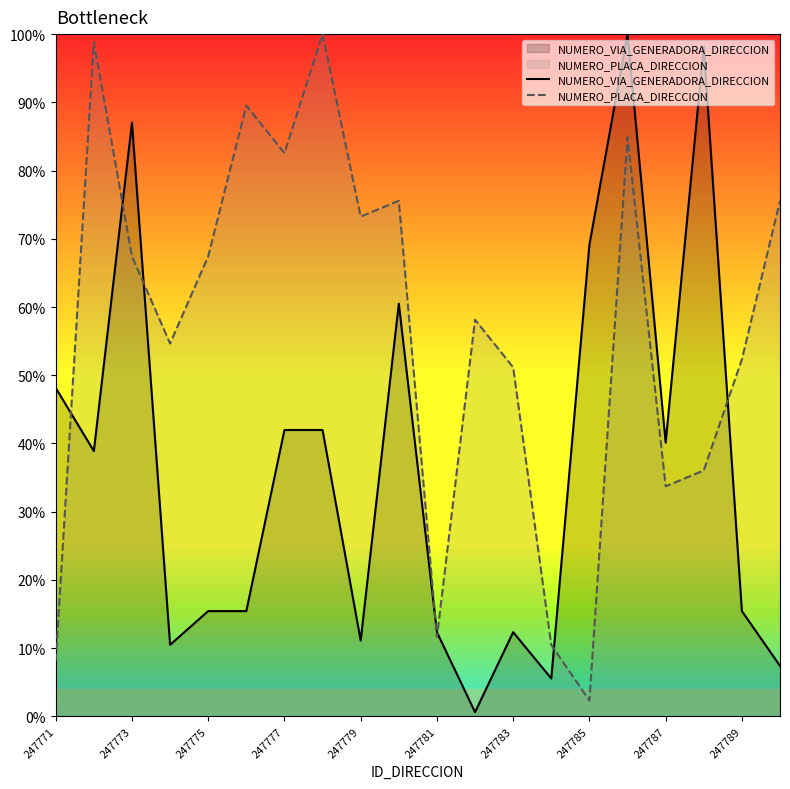

At which label is NUMERO_VIA_GENERADORA_DIRECCION closest to 50?

247771